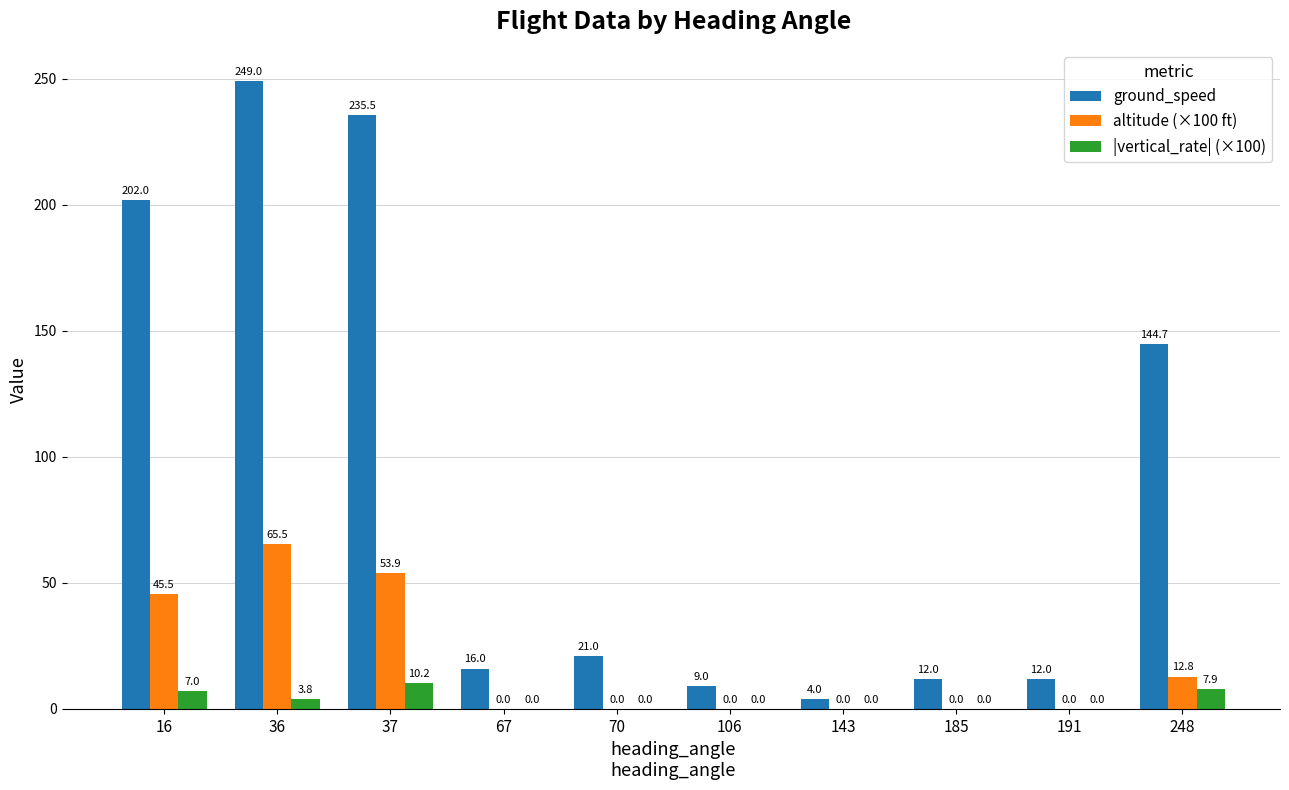

Where is ground_speed nearest to the value 126?

248